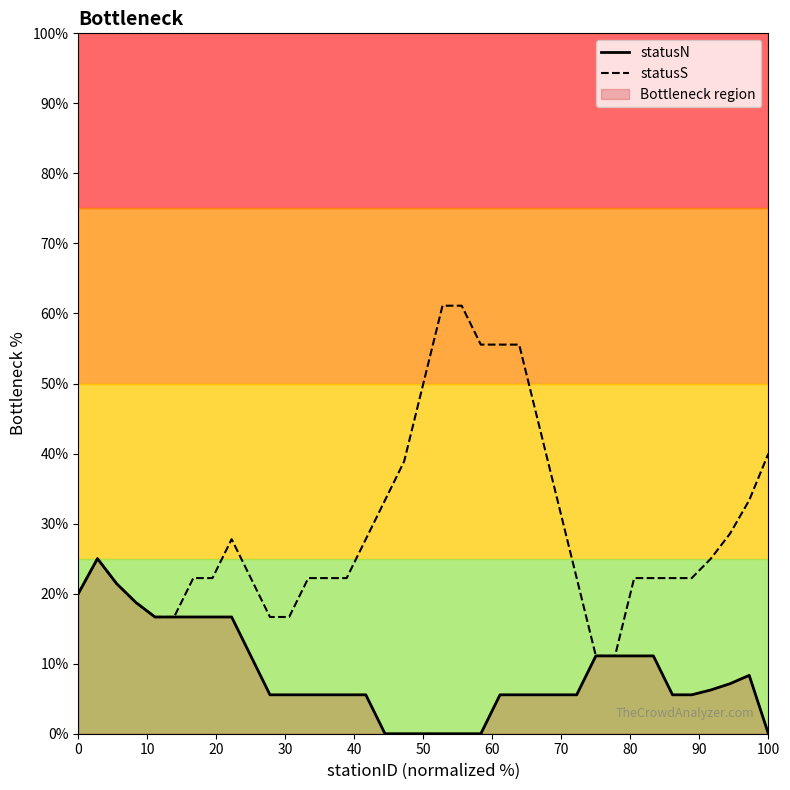

Rank the series by their maximum value, from highest to lowest.

statusS, statusN